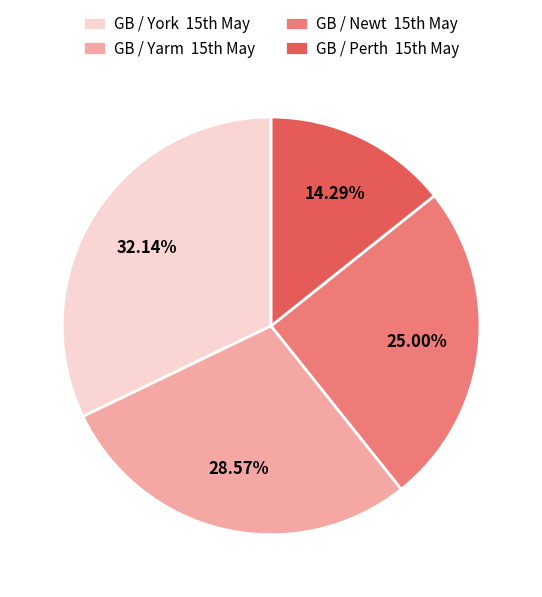

How many slices are in this pie chart?

4